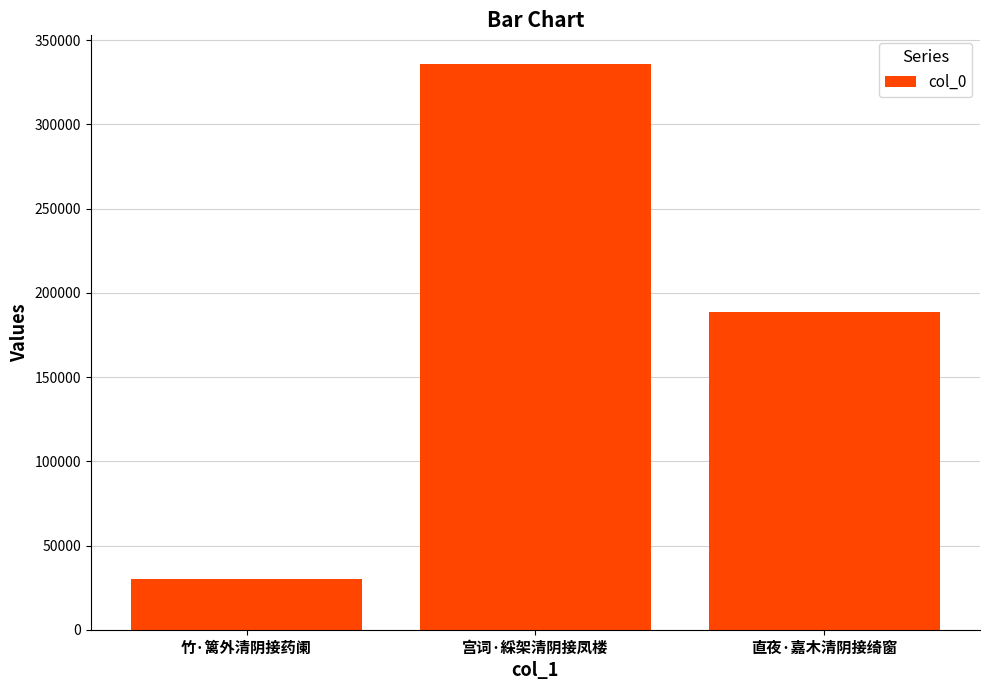

Which has a higher value, 竹·篱外清阴接药阑 or 直夜·嘉木清阴接绮窗?

直夜·嘉木清阴接绮窗